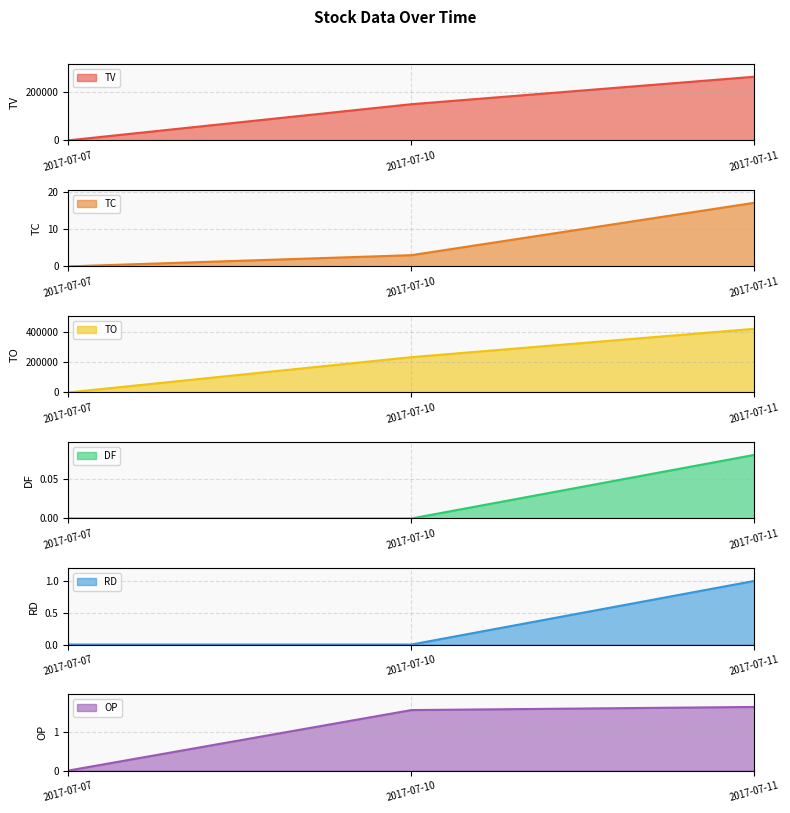

List the labels in order of DF line value, smallest first.

2017-07-07, 2017-07-10, 2017-07-11